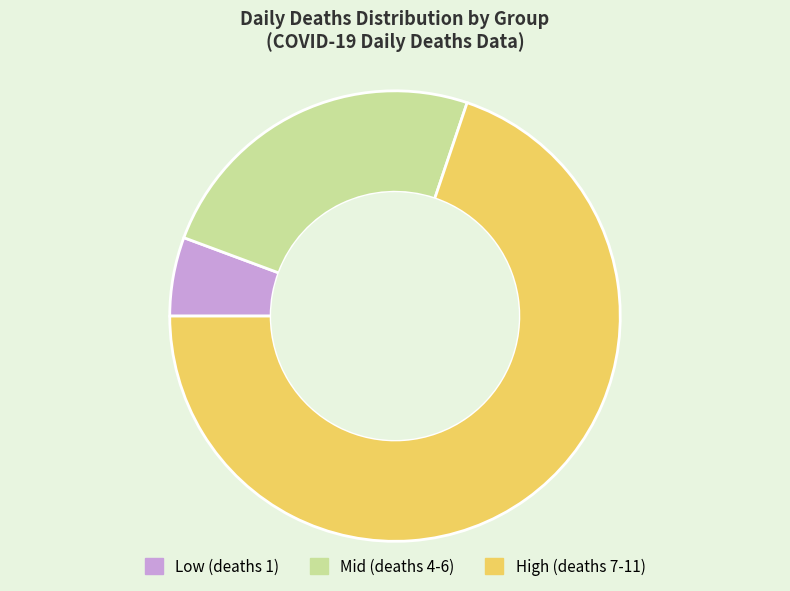

Which has a higher value, Mid (deaths 4-6) or Low (deaths 1)?

Mid (deaths 4-6)